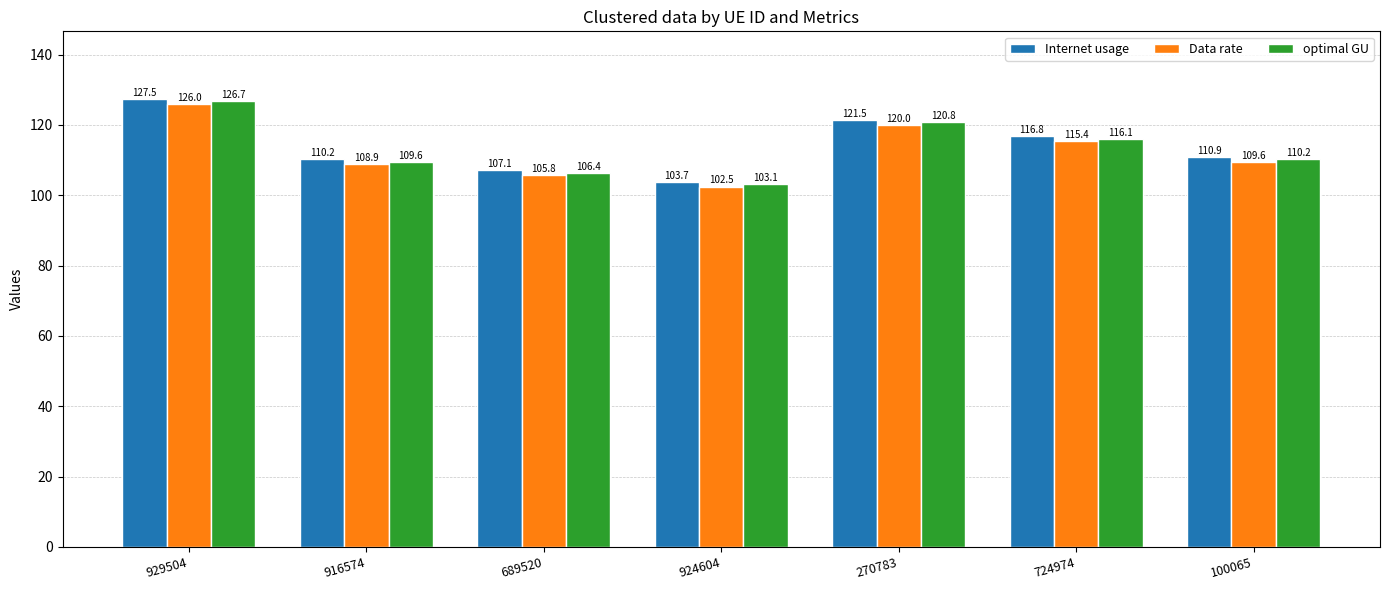

What position from the right is 689520?

5